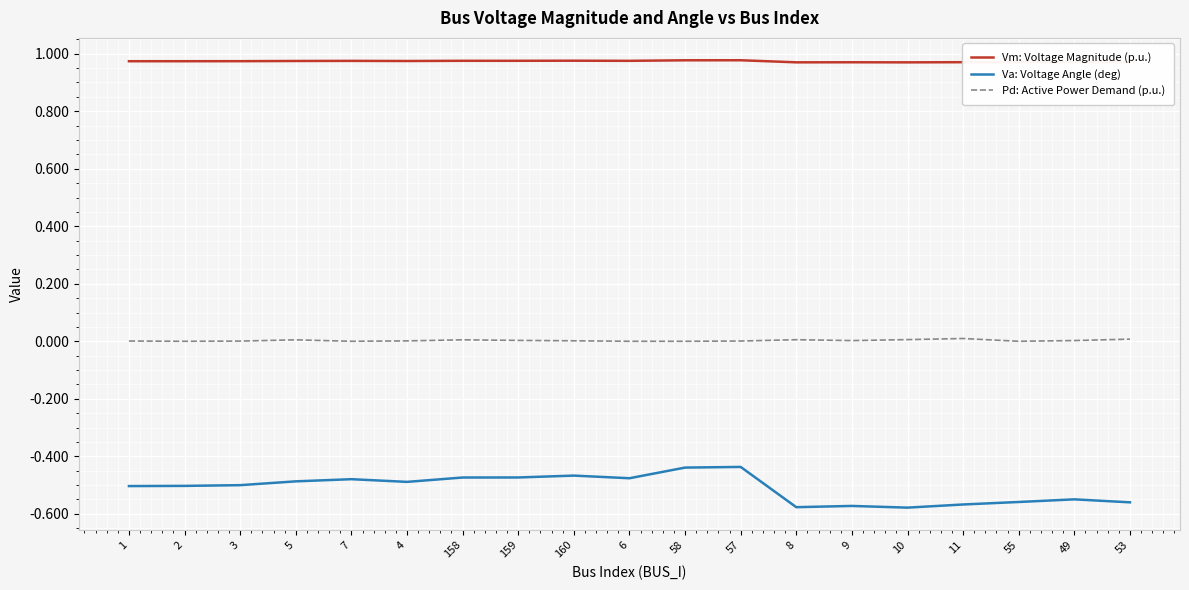

Which series has the largest range (max minus min)?

Va: Voltage Angle (deg)